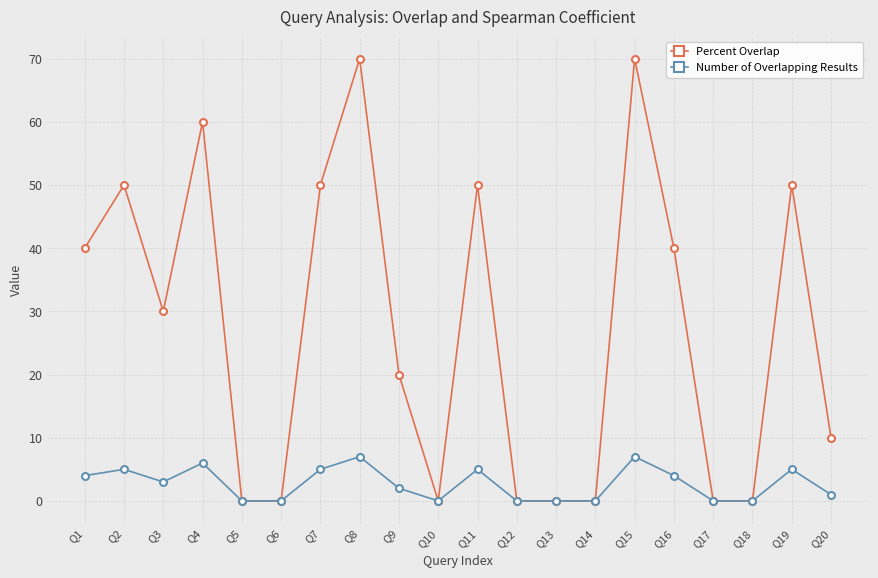

At Q8, list the series in order from largest to smallest.

Percent Overlap, Number of Overlapping Results